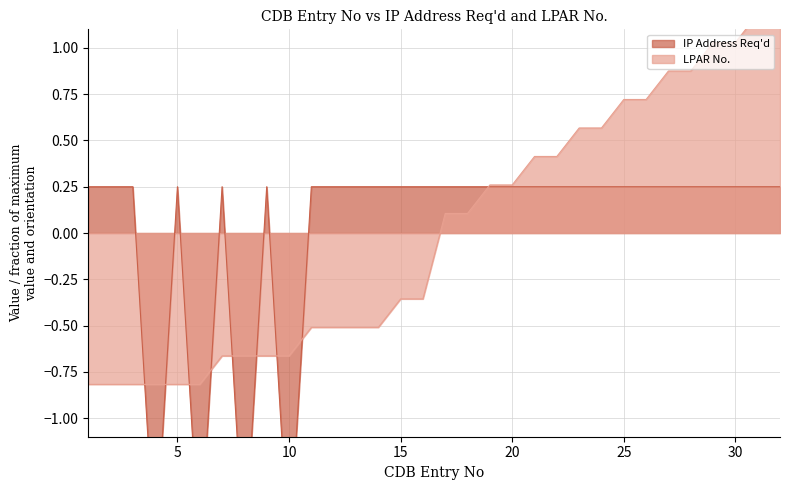

What is the spread (max minus min) of values at 24?

0.3